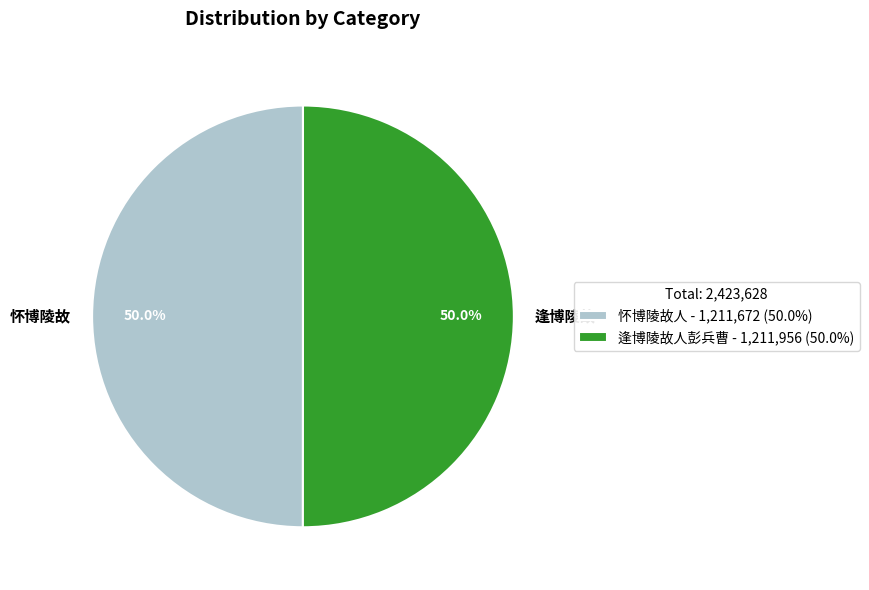

Combined, what portion of the pie is 逢博陵故 and 怀博陵故?

100.0%